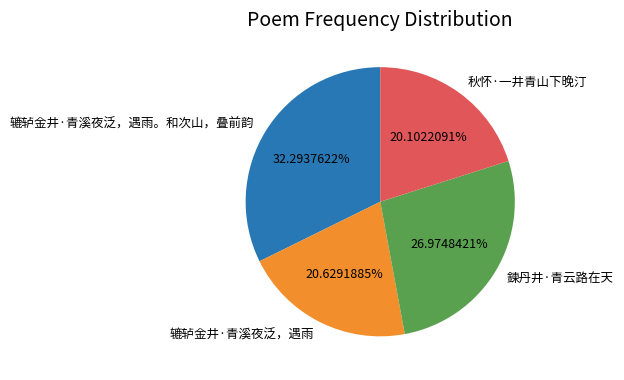

What percentage is the 辘轳金井·青溪夜泛，遇雨。和次山，叠前韵 slice, to the nearest percent?

32%